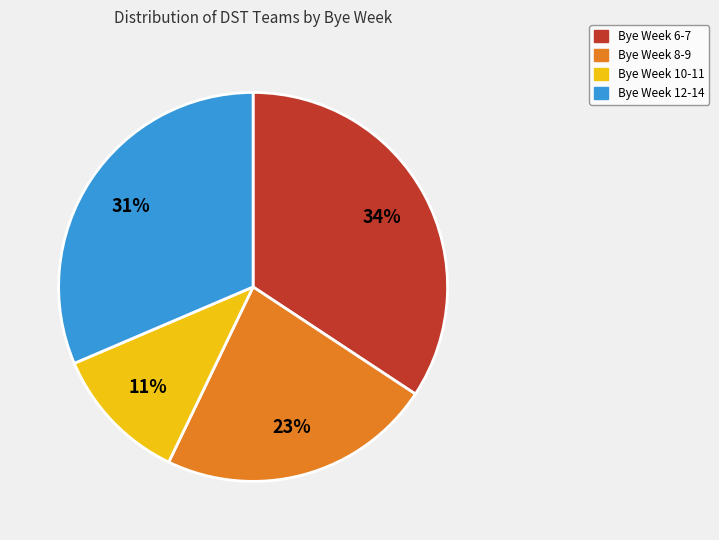

Is there any slice that represents more than half of the pie?

No